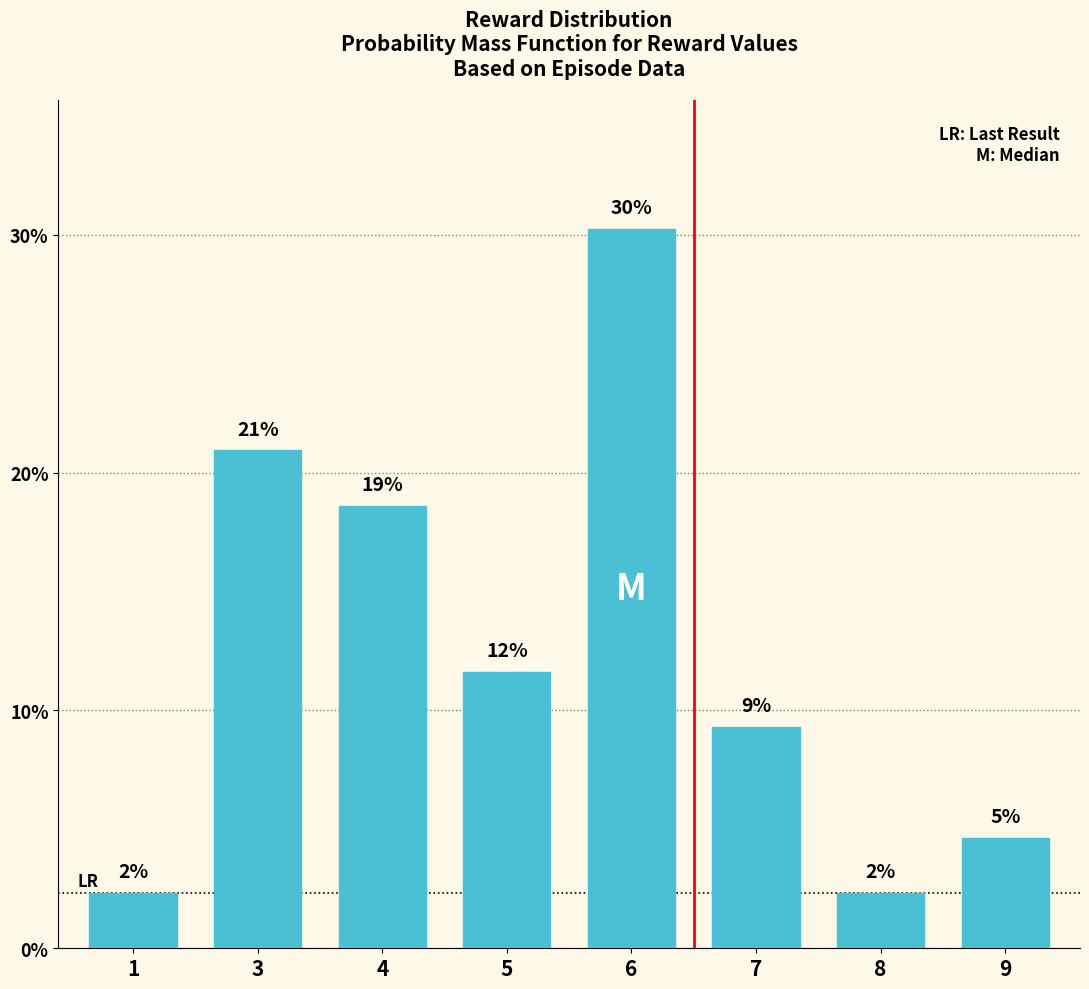

Which has a higher value, 1 or 8?

1